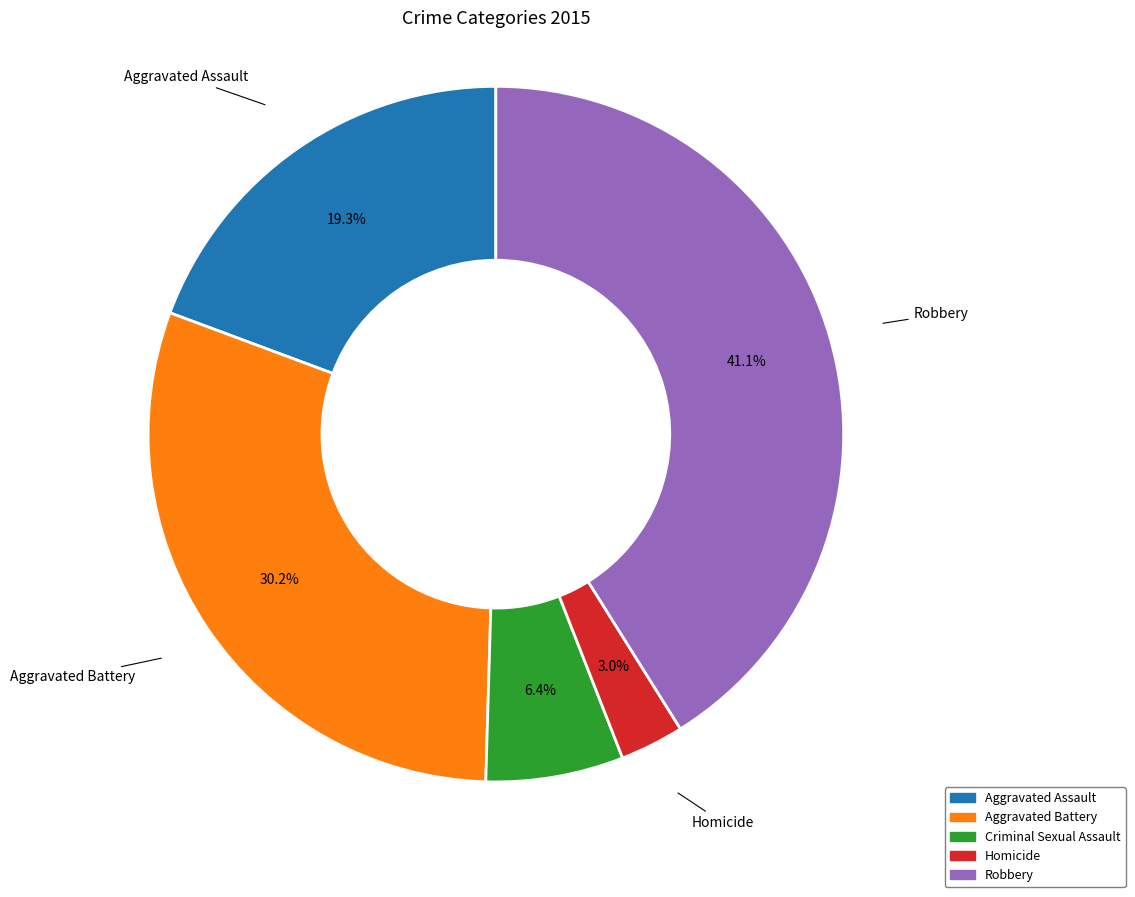

Which has a higher value, Aggravated Assault or Criminal Sexual Assault?

Aggravated Assault